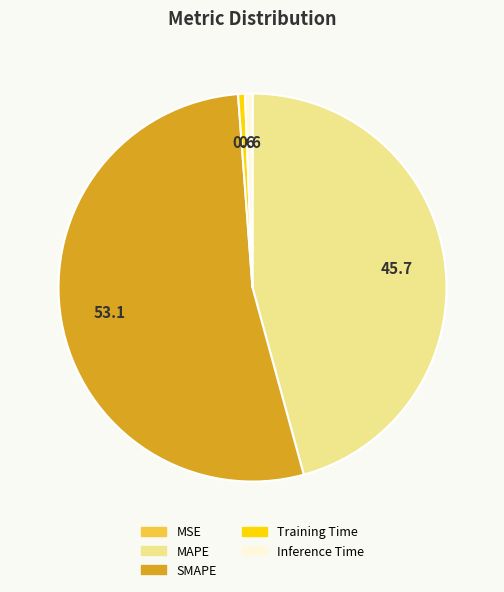

Combined, do Inference Time and Training Time account for over 50%?

No